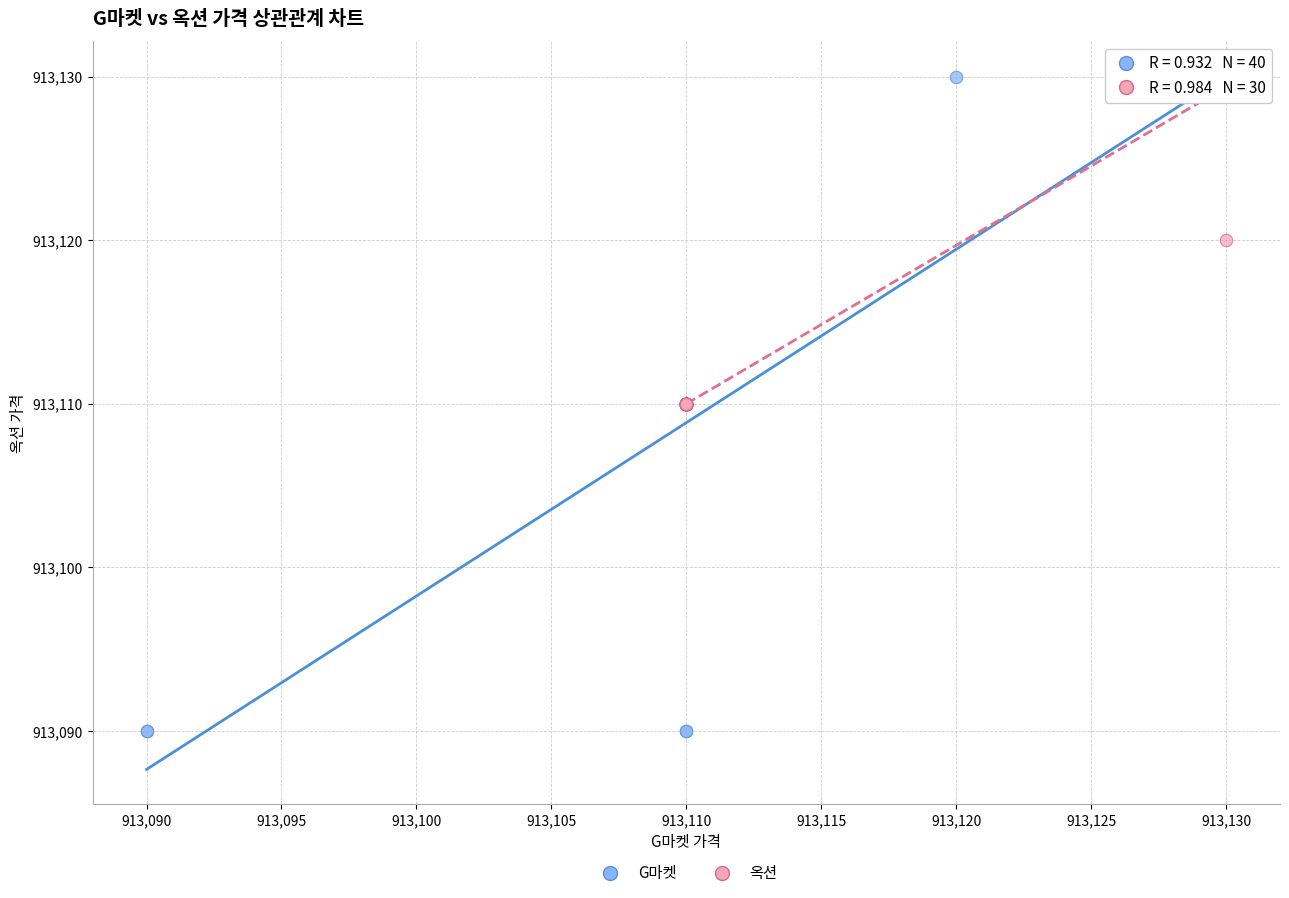

Which series reaches the minimum Y coordinate?

G마켓